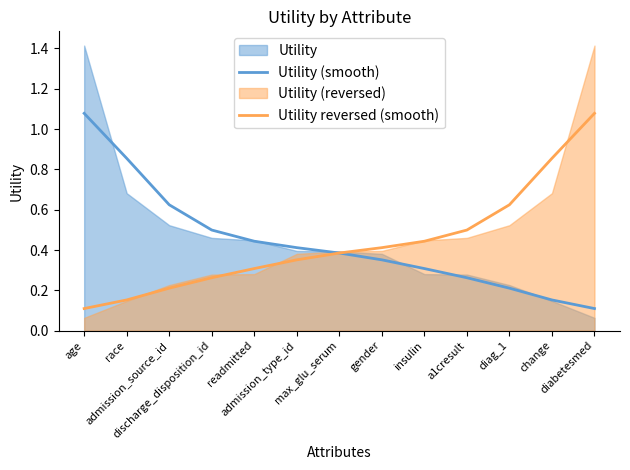

Is the value of Utility reversed (smooth) at readmitted greater than the value of Utility (smooth) at race?

No